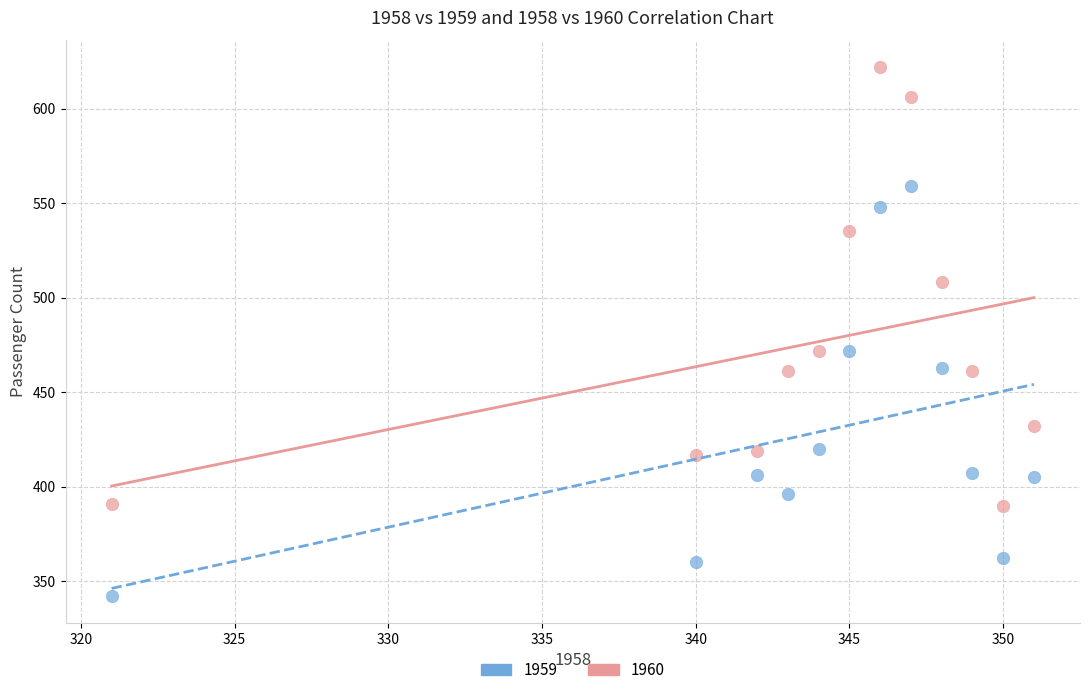

Across all data points, what is the range of Y values (max minus min)?

280